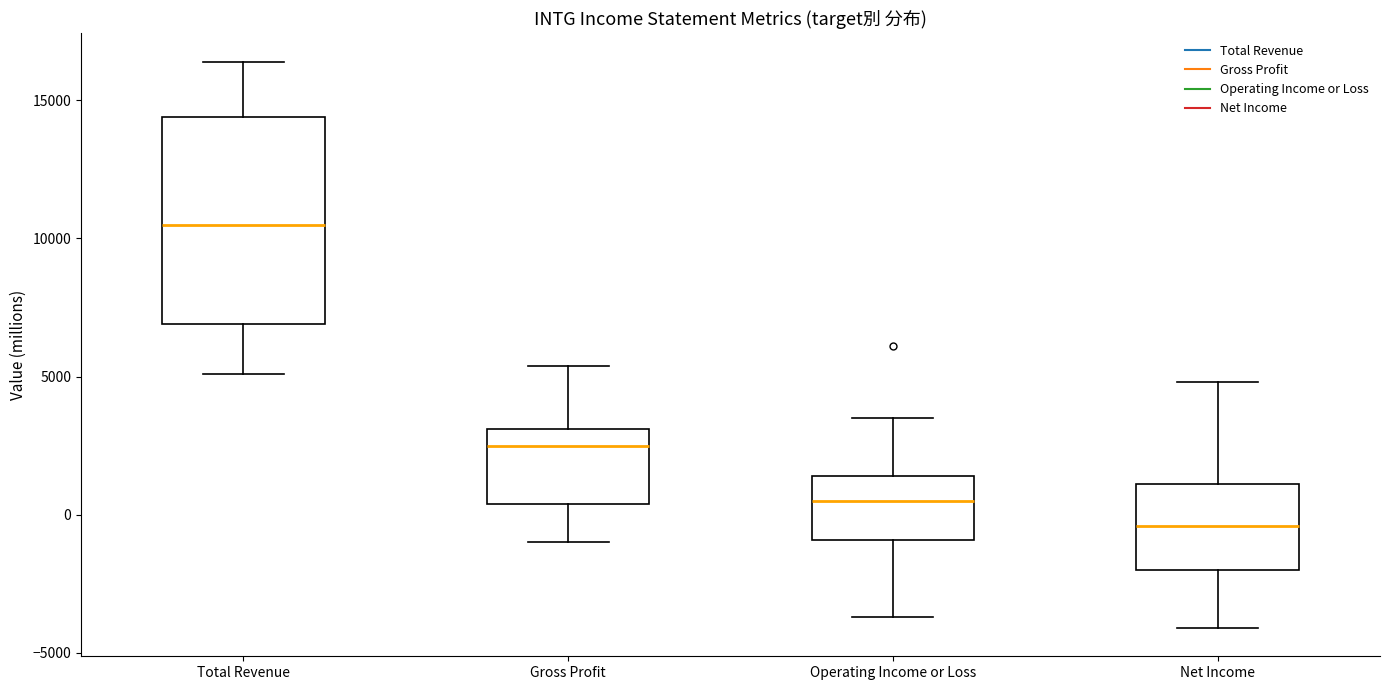

Comparing the boxes themselves (not the whiskers), which one is the tallest?

Total Revenue